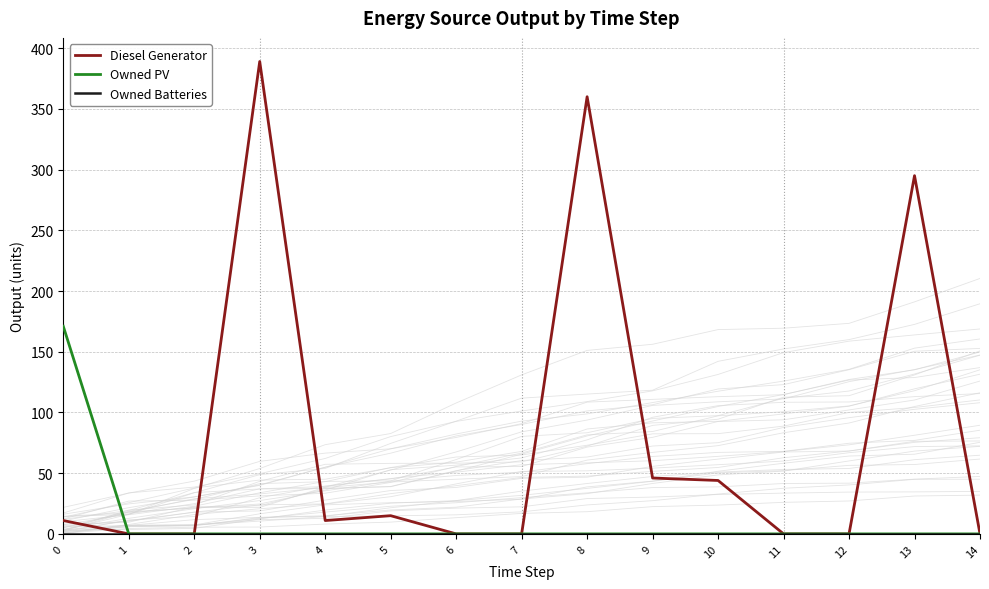

Which series has the largest total across all categories?

Diesel Generator